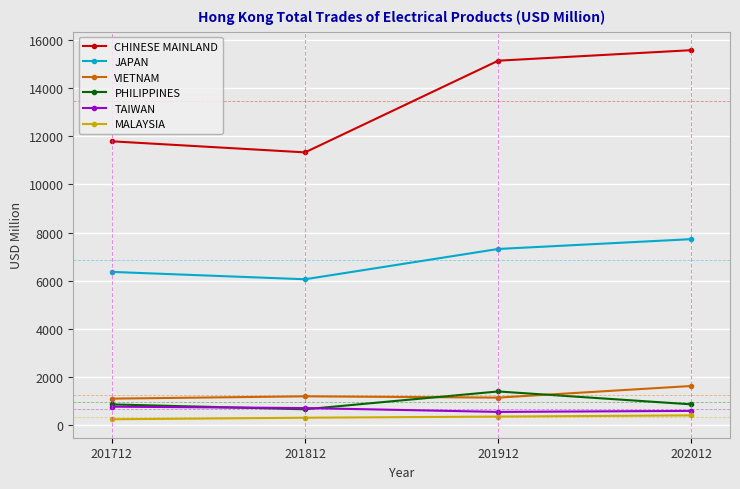

At which category does JAPAN reach its first local valley?

201812